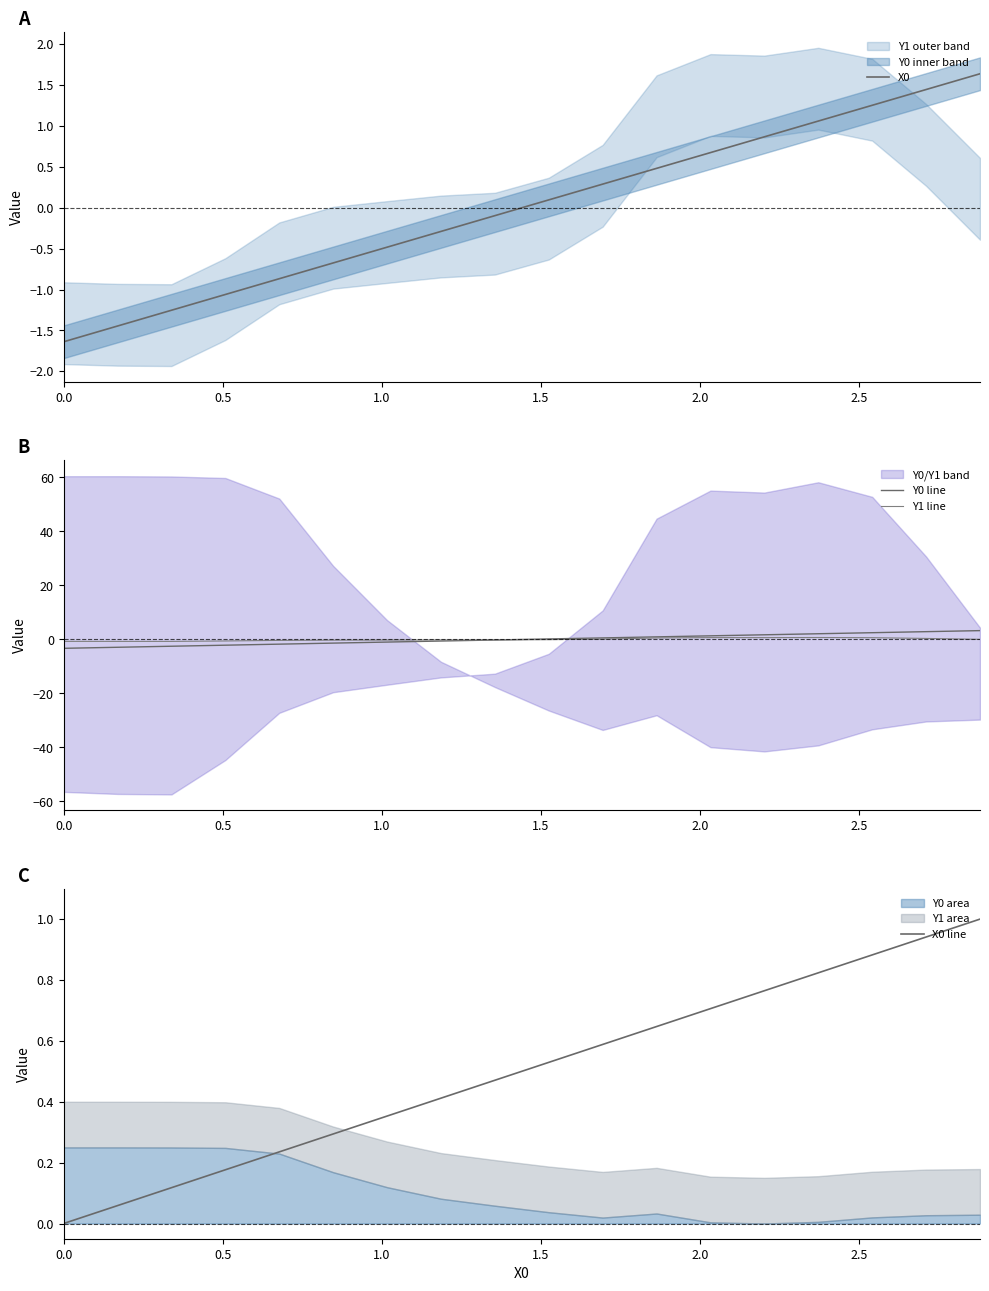

Which series has the widest spread of values?

Y0 line